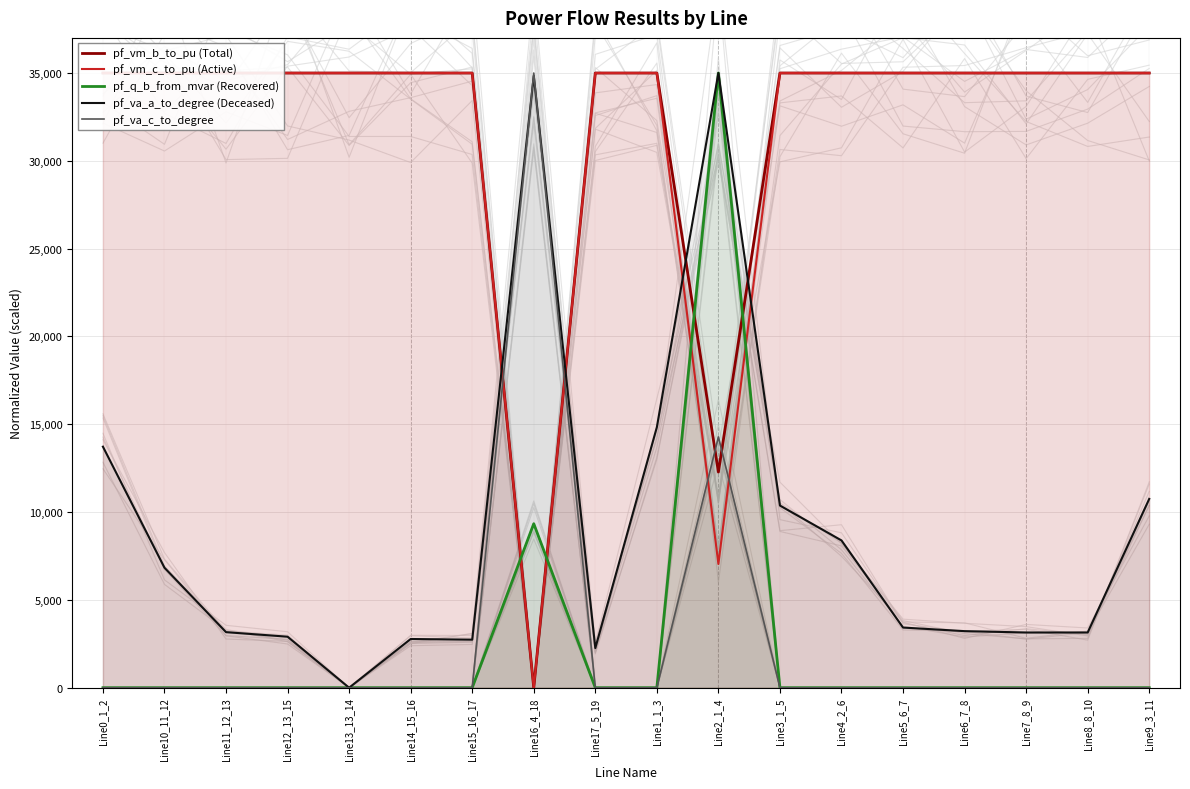

The value of pf_q_b_from_mvar (Recovered) at Line17_5_19 is 13369.5. True or false?

False